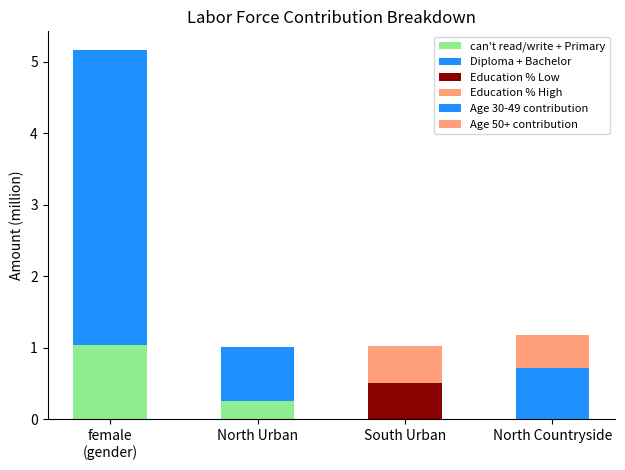

Count the number of categories in the chart.

4